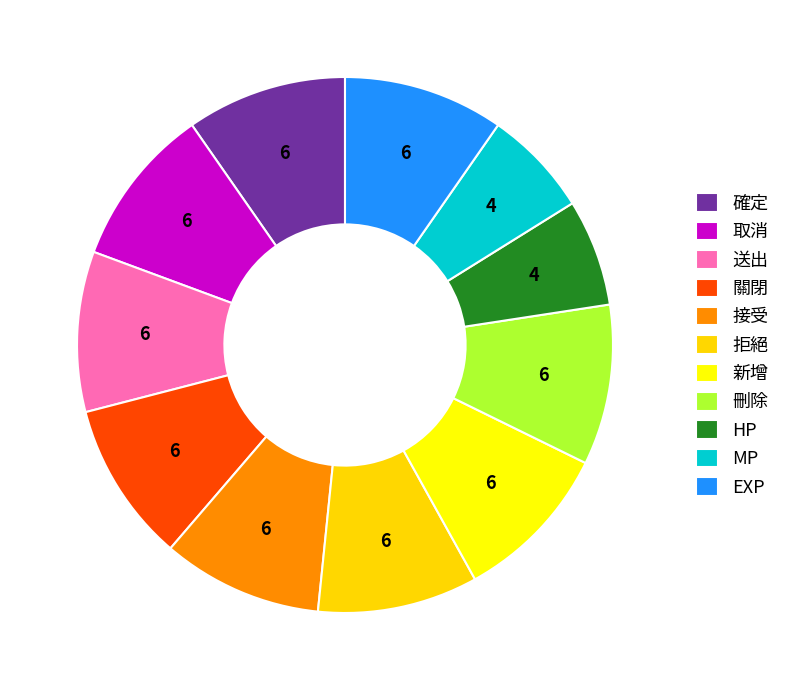

What is the ratio of the value at 新增 to the value at 取消?

1.0